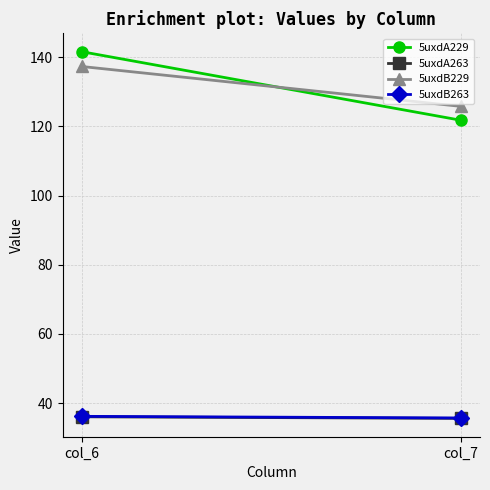

Reading left to right, what are all the values shown in this chart?

5uxdA229: 141.6	121.8
5uxdA263: 36.1	35.6
5uxdB229: 137.3	125.8
5uxdB263: 36.2	35.7